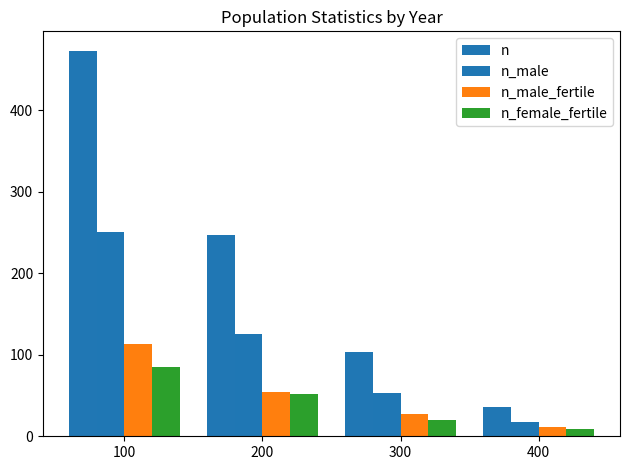

What is the difference between the second highest and second lowest values in the n series?

144